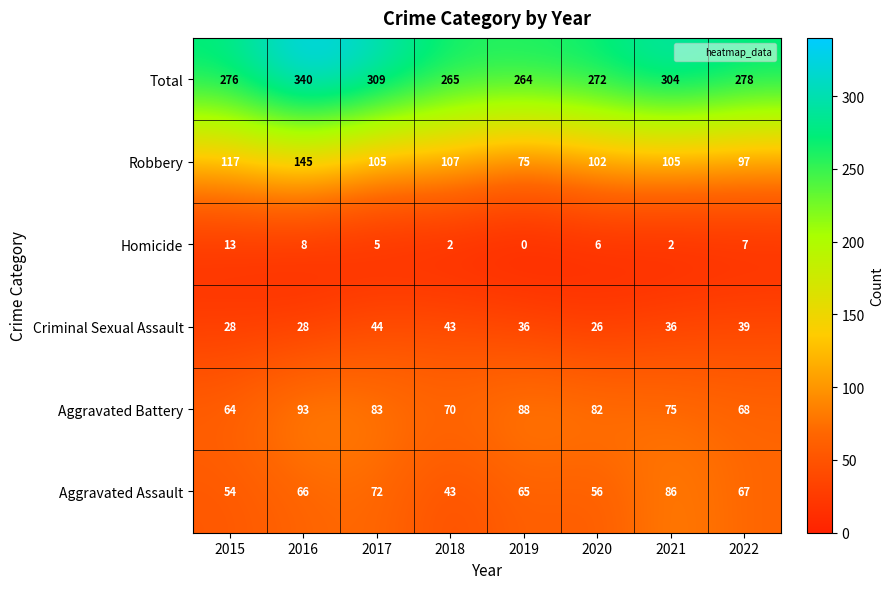

What is the spread (max minus min) of values at 2015?

263